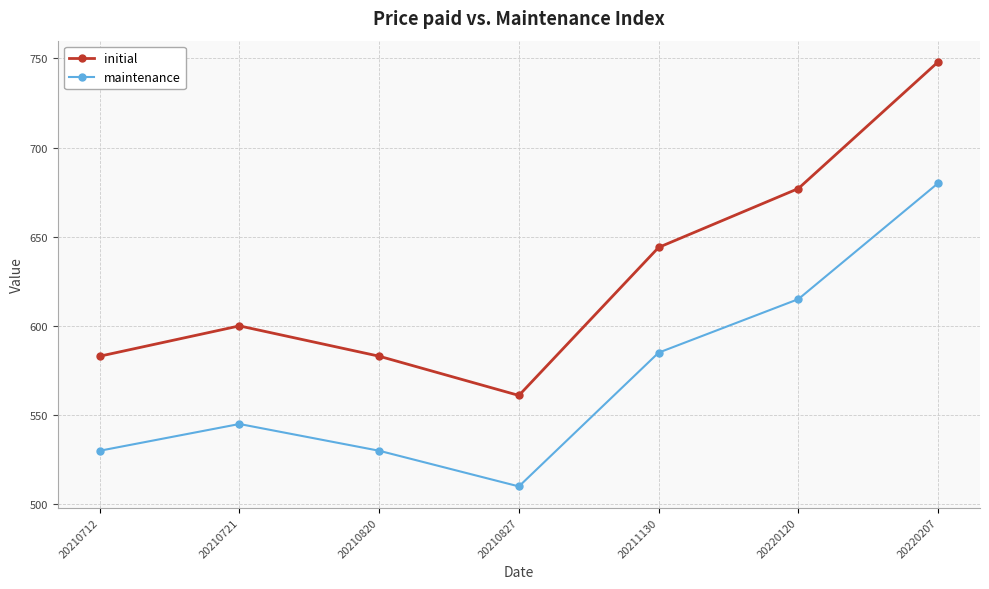

What are all the series names shown in the legend?

initial, maintenance